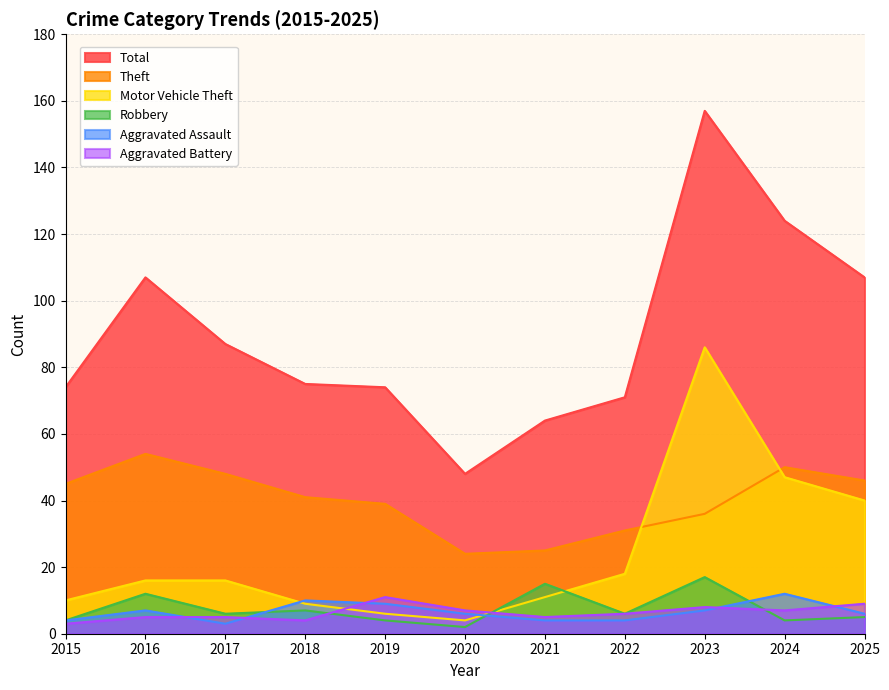

Reading right to left, transcribe all the data shown in this chart.

Aggravated Assault: 2025=6	2024=12	2023=7	2022=4	2021=4	2020=6	2019=9	2018=10	2017=3	2016=7	2015=4
Aggravated Battery: 2025=9	2024=7	2023=8	2022=6	2021=5	2020=7	2019=11	2018=4	2017=5	2016=5	2015=3
Motor Vehicle Theft: 2025=40	2024=47	2023=86	2022=18	2021=11	2020=4	2019=6	2018=9	2017=16	2016=16	2015=10
Robbery: 2025=5	2024=4	2023=17	2022=6	2021=15	2020=2	2019=4	2018=7	2017=6	2016=12	2015=4
Theft: 2025=46	2024=50	2023=36	2022=31	2021=25	2020=24	2019=39	2018=41	2017=48	2016=54	2015=45
Total: 2025=107	2024=124	2023=157	2022=71	2021=64	2020=48	2019=74	2018=75	2017=87	2016=107	2015=74